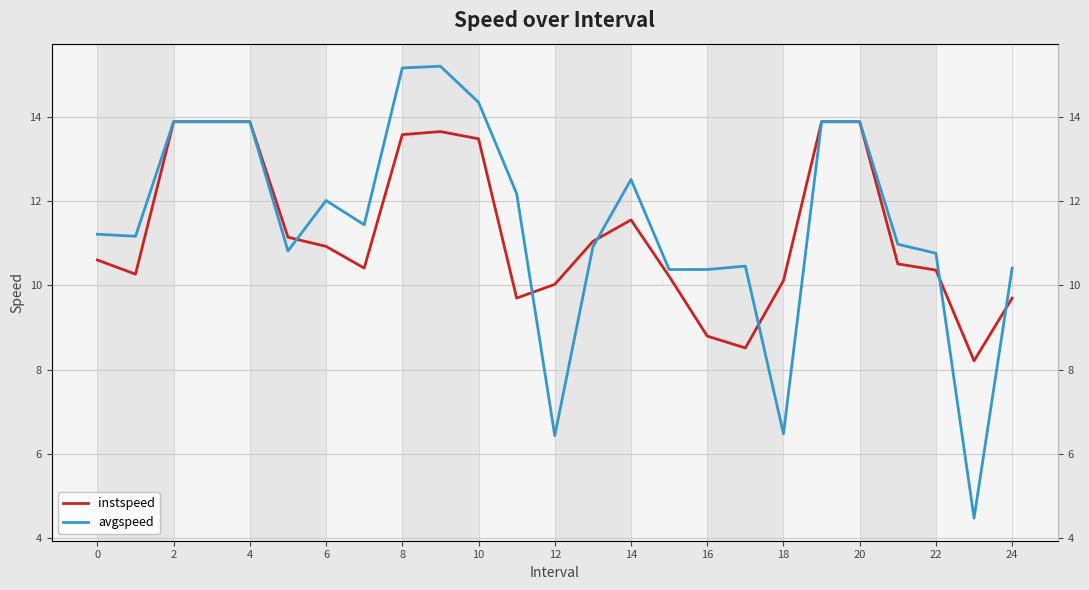

What is the difference between the second highest and minimum values in the instspeed series?

5.7